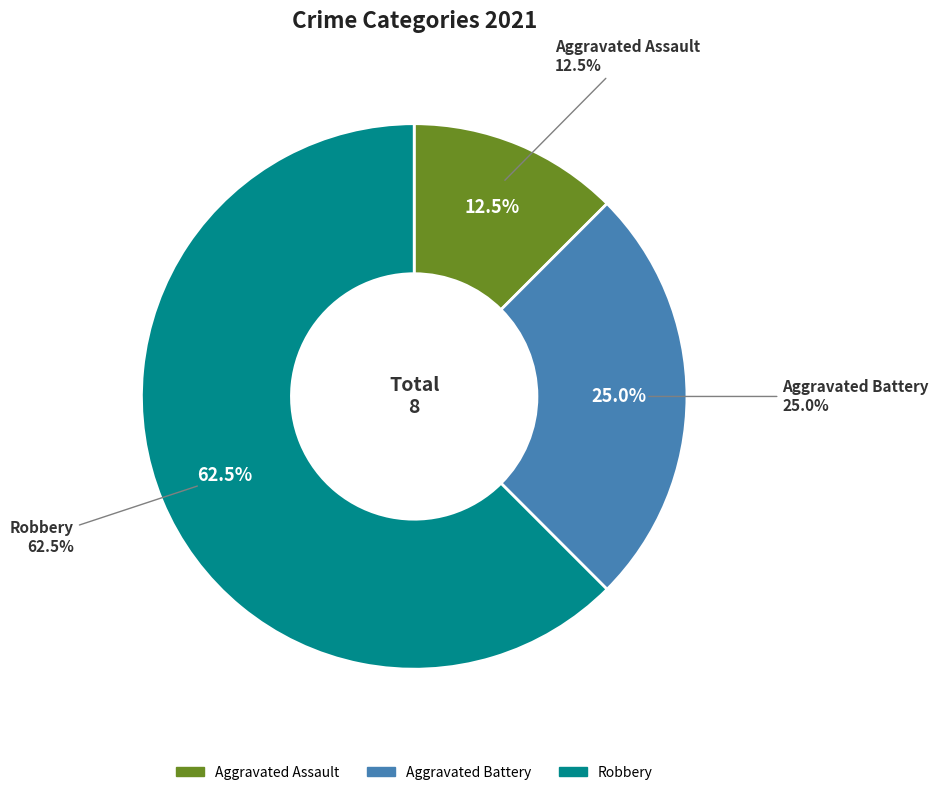

What is the change in value from Aggravated Assault to Robbery?

+4